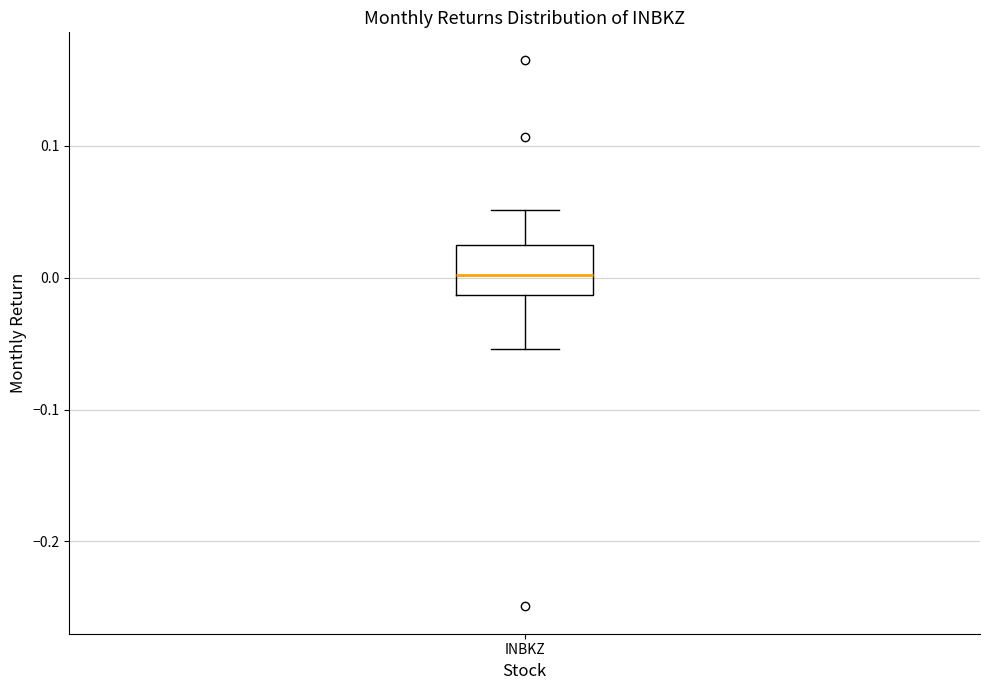

Transcribe this box plot: give where the median line is, the range the box spans, and where the two whiskers end, as read against the y-axis. The values are not printed on the chart, so give them approximately, as read against the axis.

median 0.00, box -0.01 to 0.02, whiskers -0.05 to 0.05